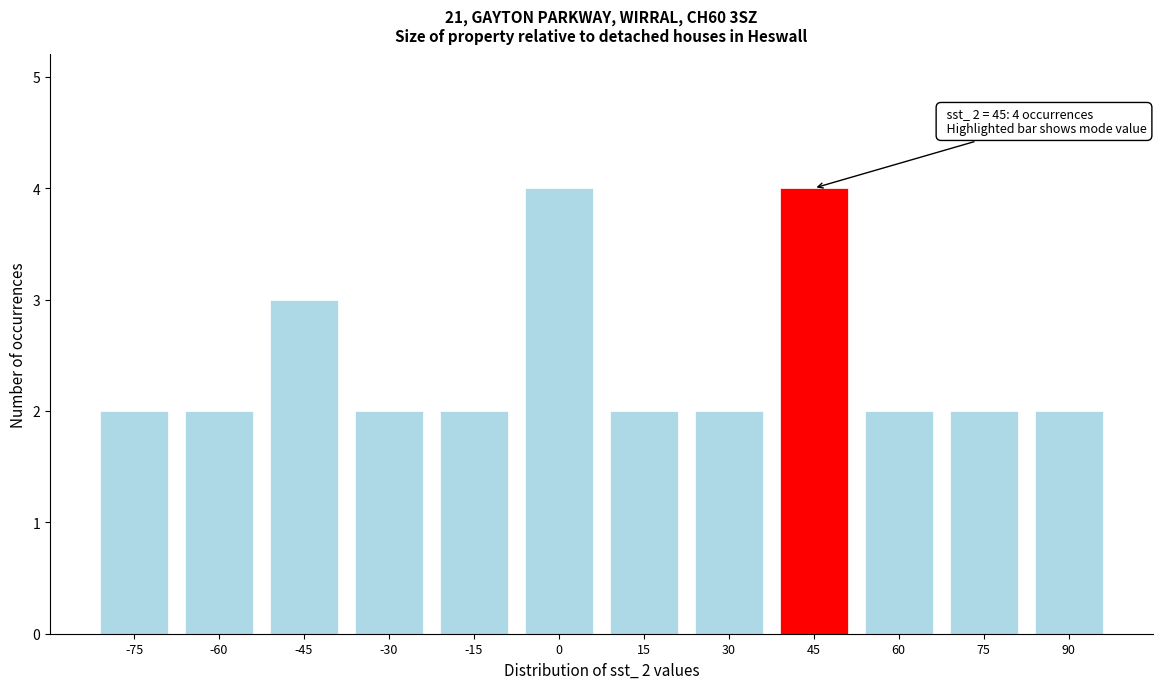

Reading left to right, transcribe all the data shown in this chart.

-75=2	-60=2	-45=3	-30=2	-15=2	0=4	15=2	30=2	45=4	60=2	75=2	90=2